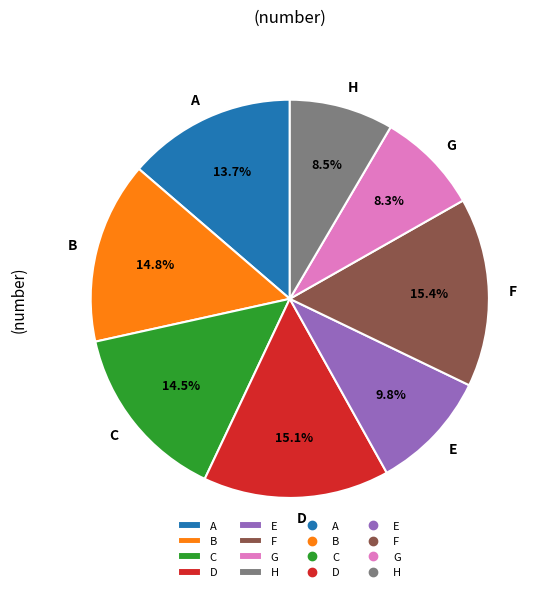

Is it true that B is 4% of the pie?

False